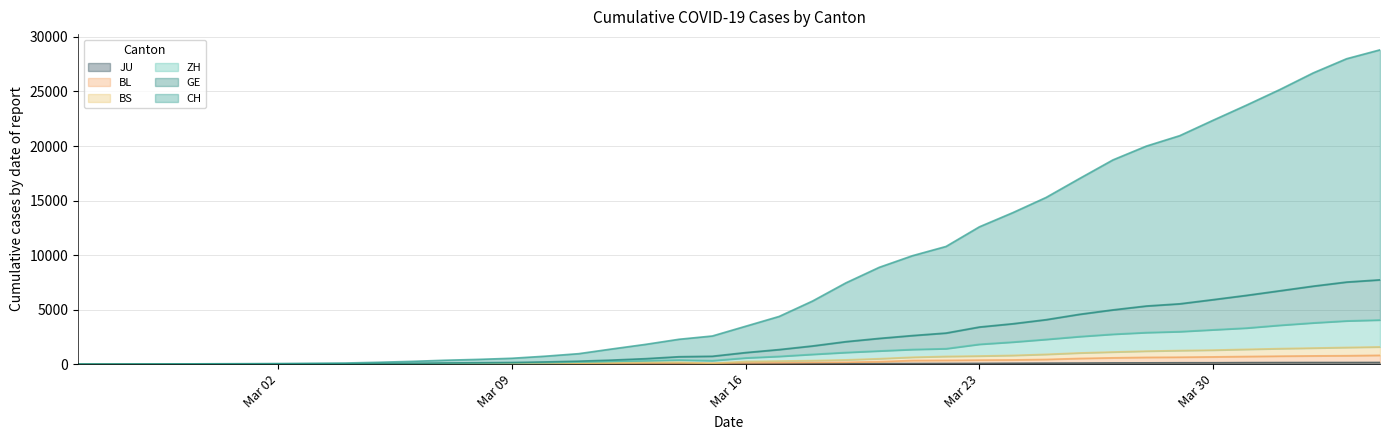

Which series changed the most between 2020-03-02 and 2020-03-08?

CH